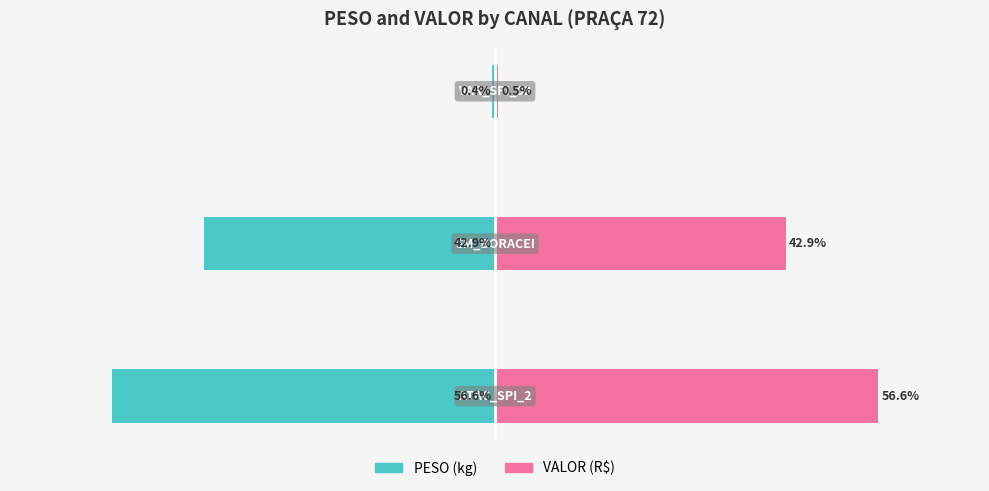

Does the chart contain stacked bars?

No